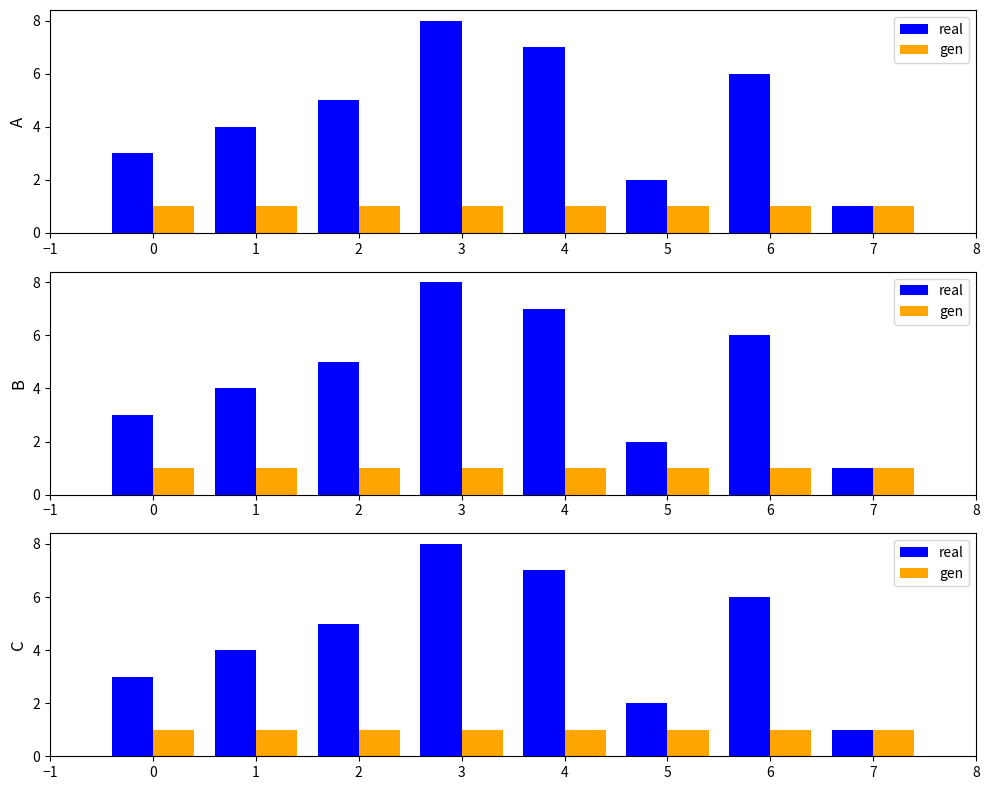

How many series are shown in this chart?

2